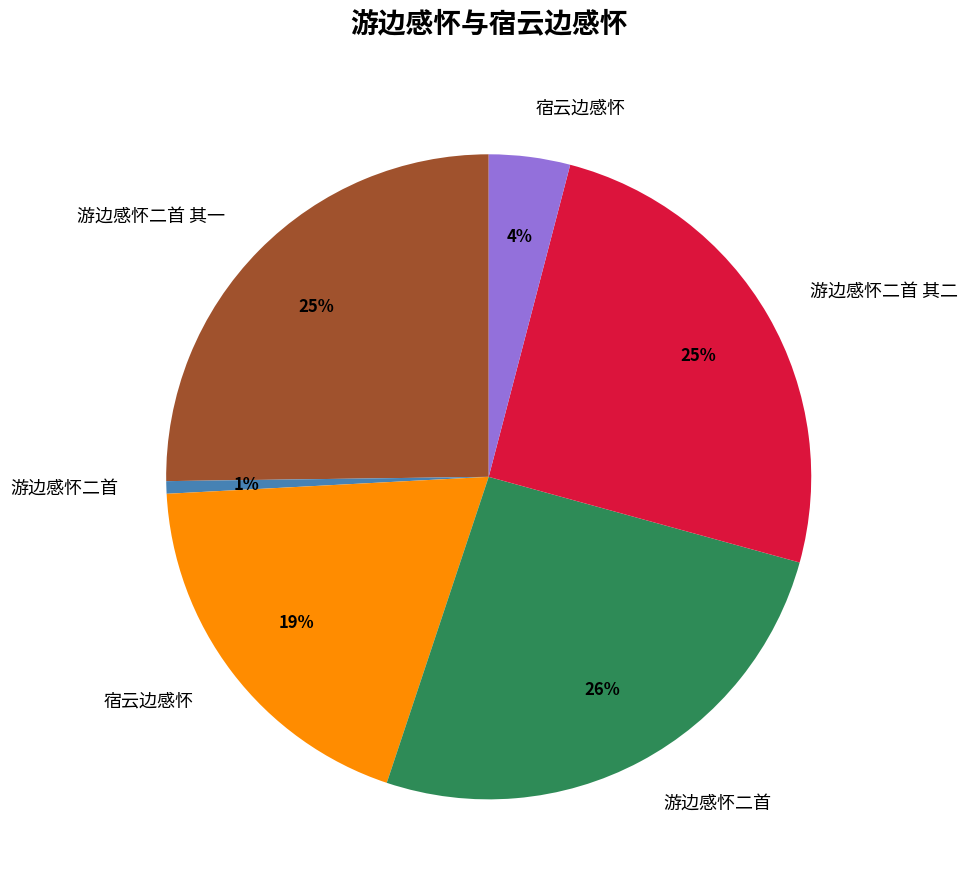

To the nearest percent, what is the difference between the largest and smallest slice percentages?

25%